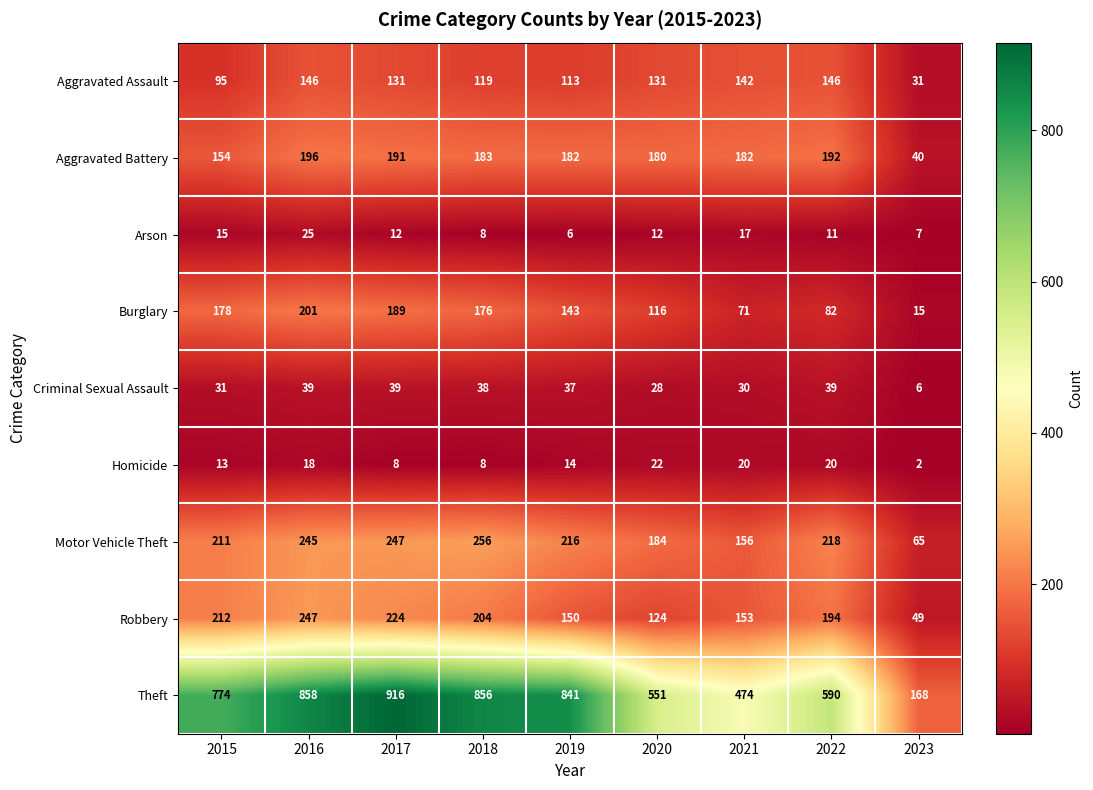

Which series has the largest total across all categories?

Theft